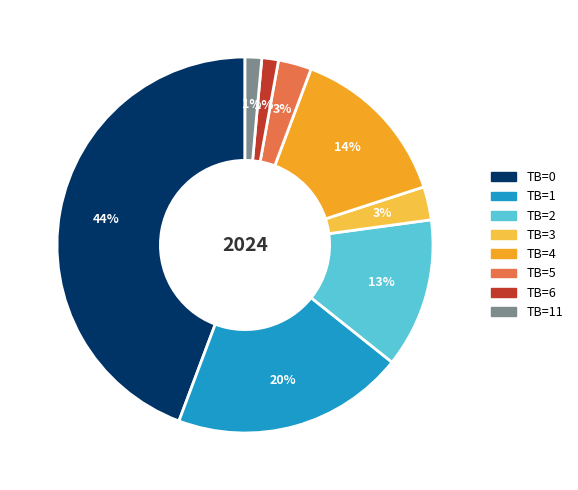

To the nearest percent, what percentage of the pie is TB=0?

44%